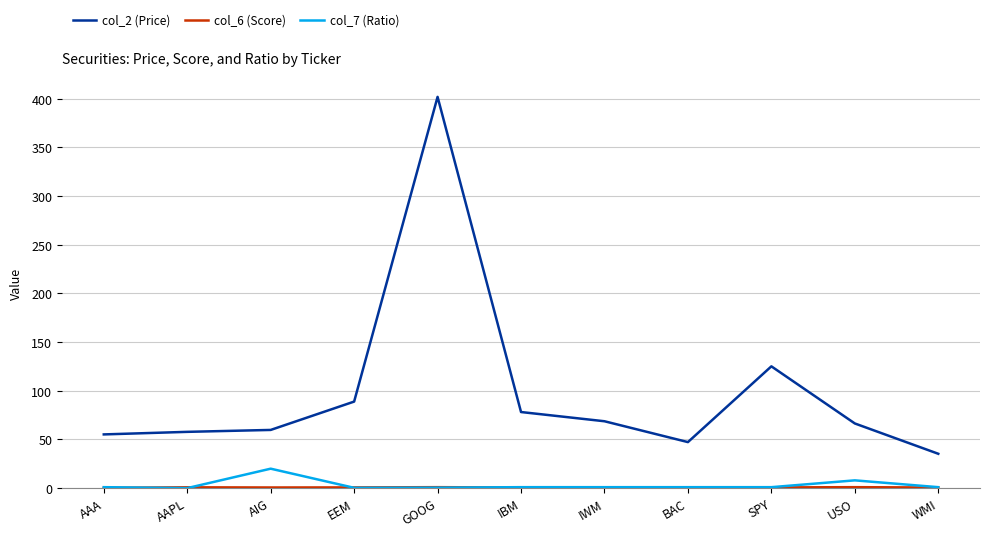

True or false: col_2 (Price) has a value of 68.7 at IWM.

True